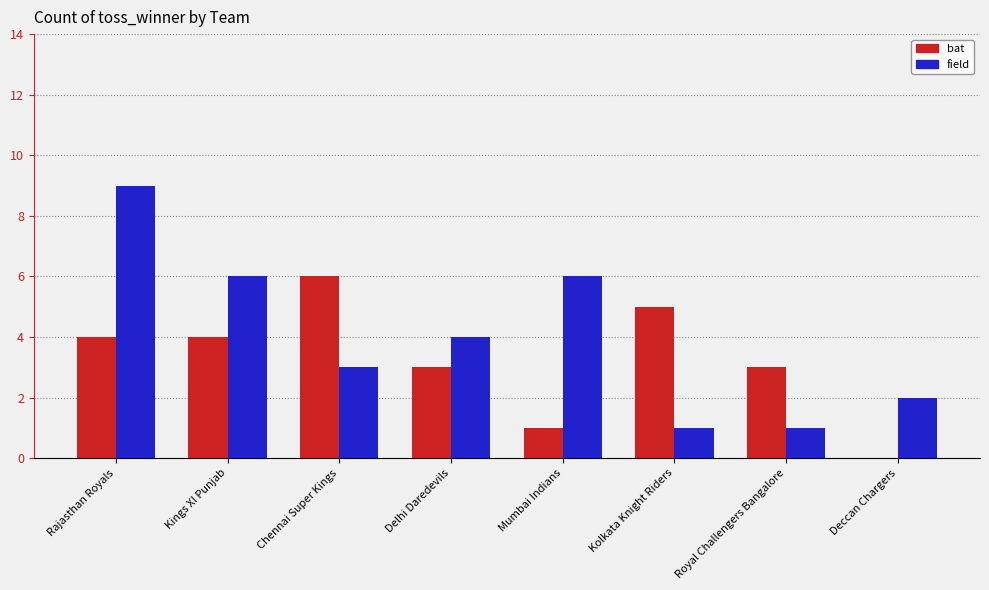

Between Rajasthan Royals and Chennai Super Kings, which series saw the biggest shift?

field